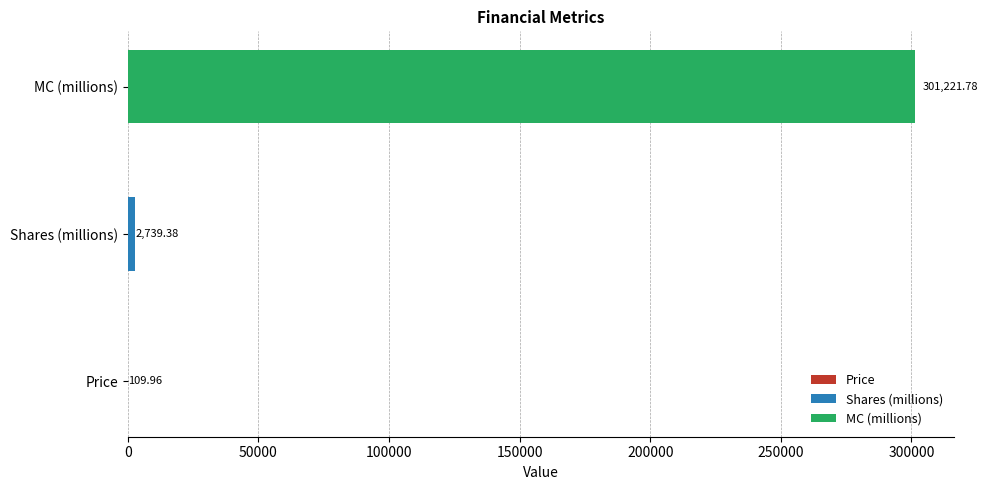

How many bars are there in total?

3